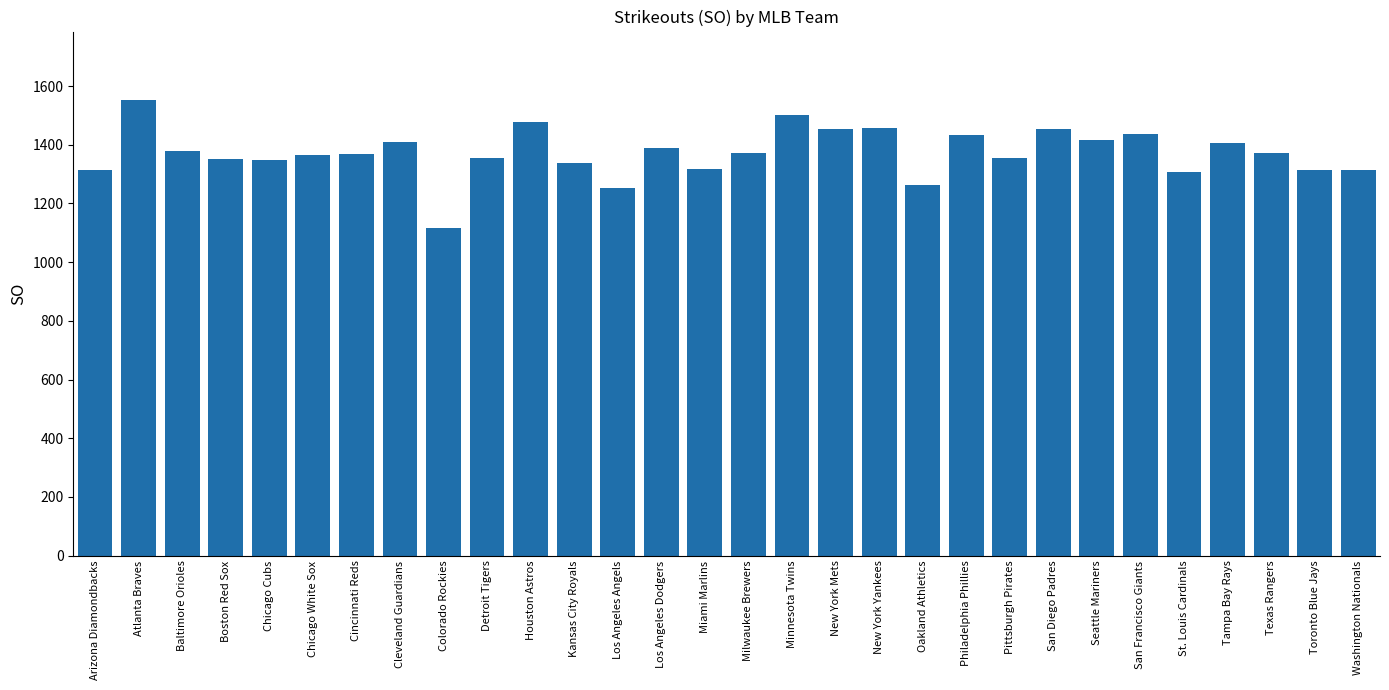

Are the bars horizontal?

No